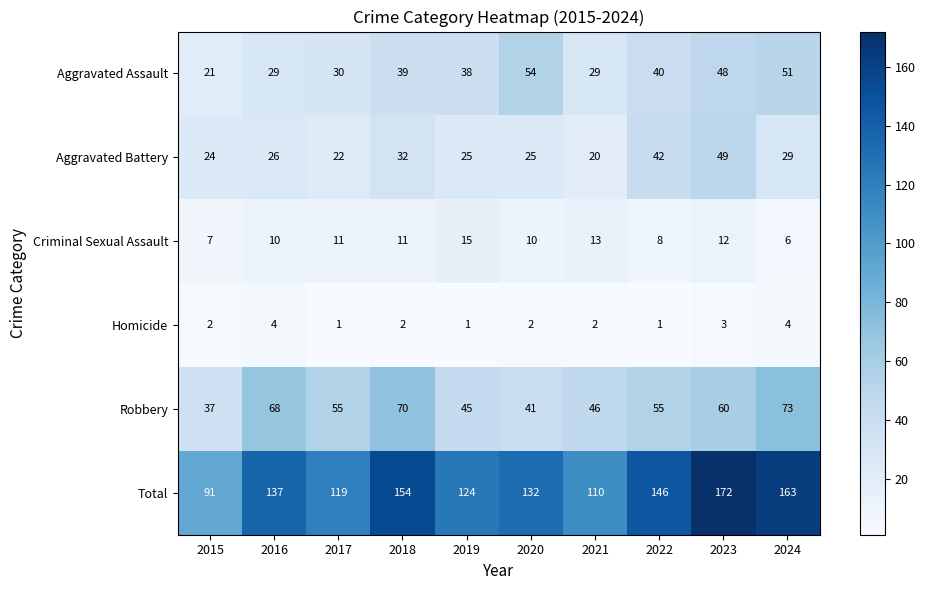

At which category is the sum across all series the highest?

2023